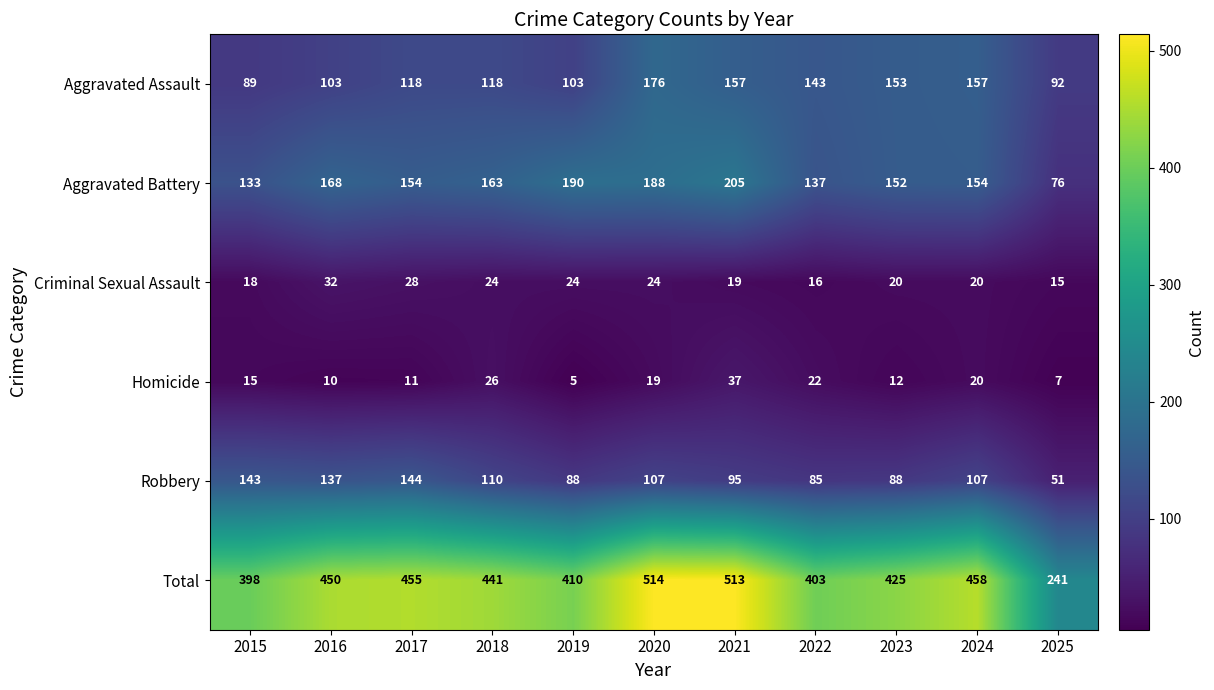

The value of Criminal Sexual Assault at 2017 is 28. True or false?

True